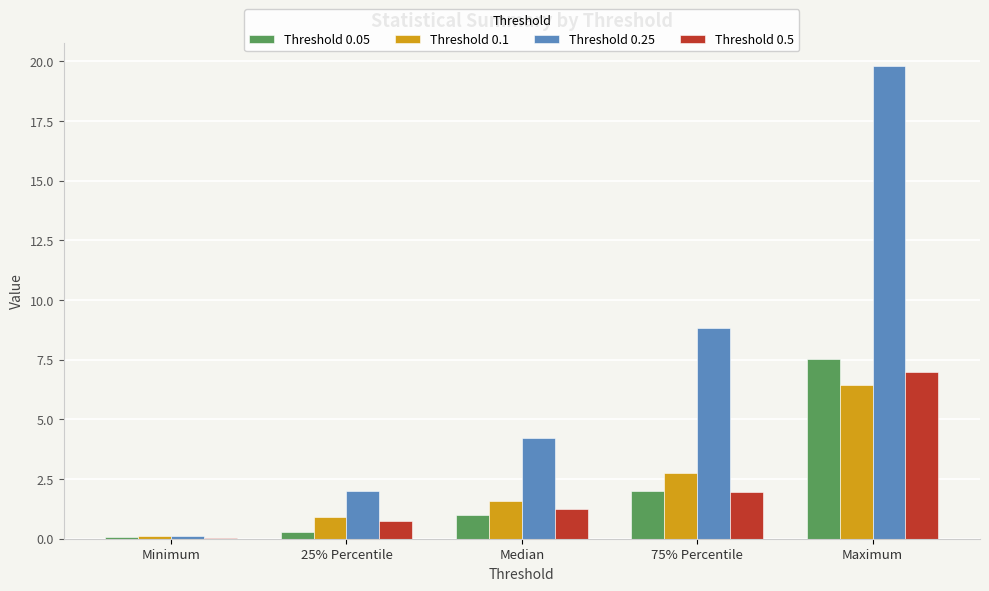

At which category is the sum across all series the highest?

Maximum